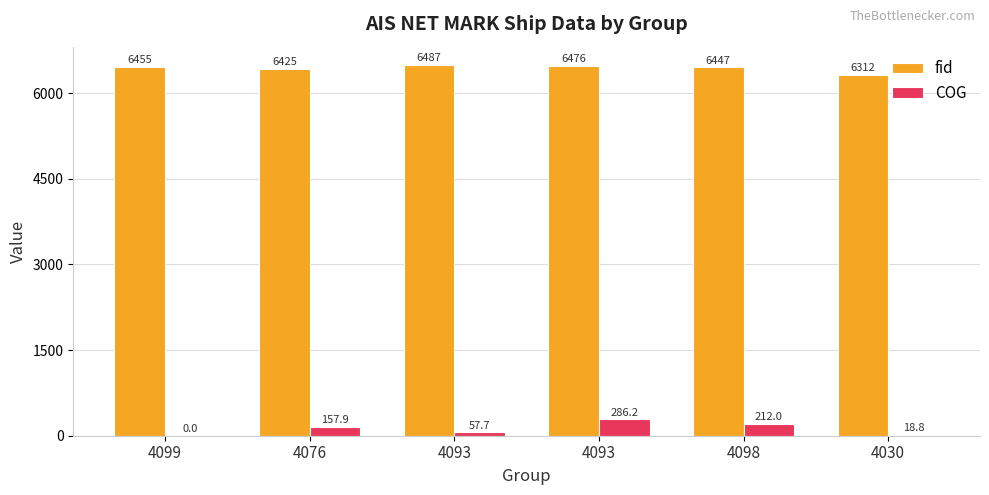

At how many categories does at least one series exceed 1045?

6